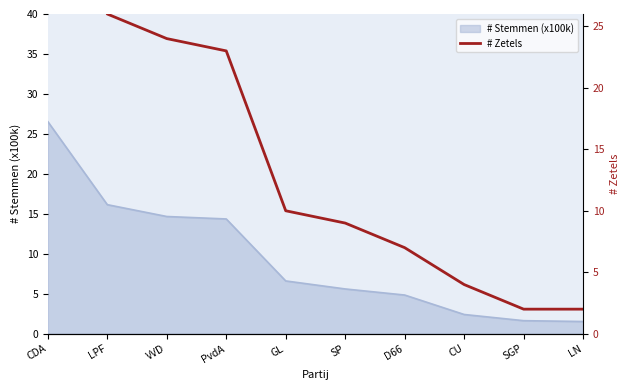

The chart shows a value of 1 at LN. True or false?

False